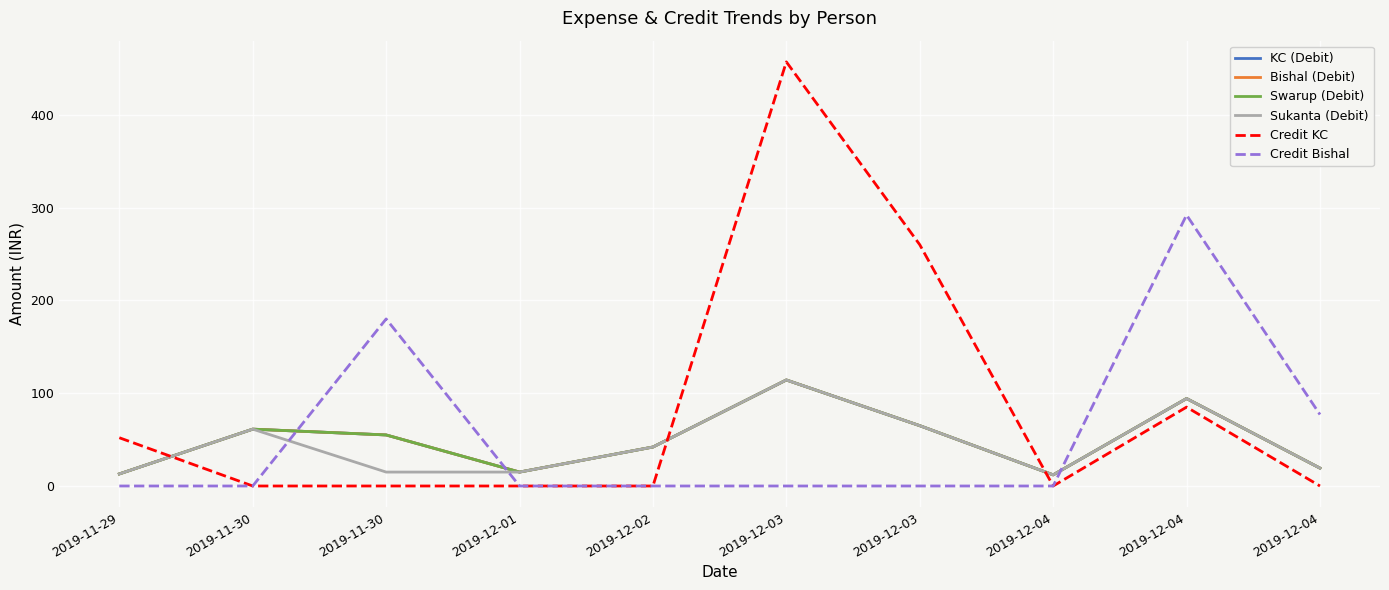

How many interior local valleys does the Sukanta (Debit) series have?

1